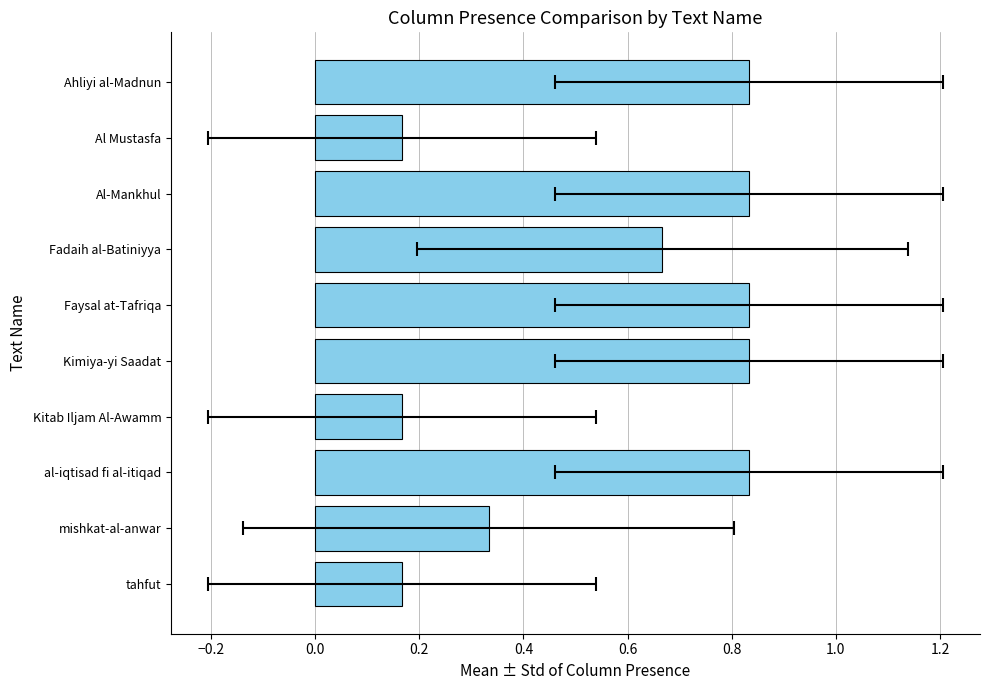

What is the sum of the values at Faysal at-Tafriqa and Kimiya-yi Saadat?

1.7